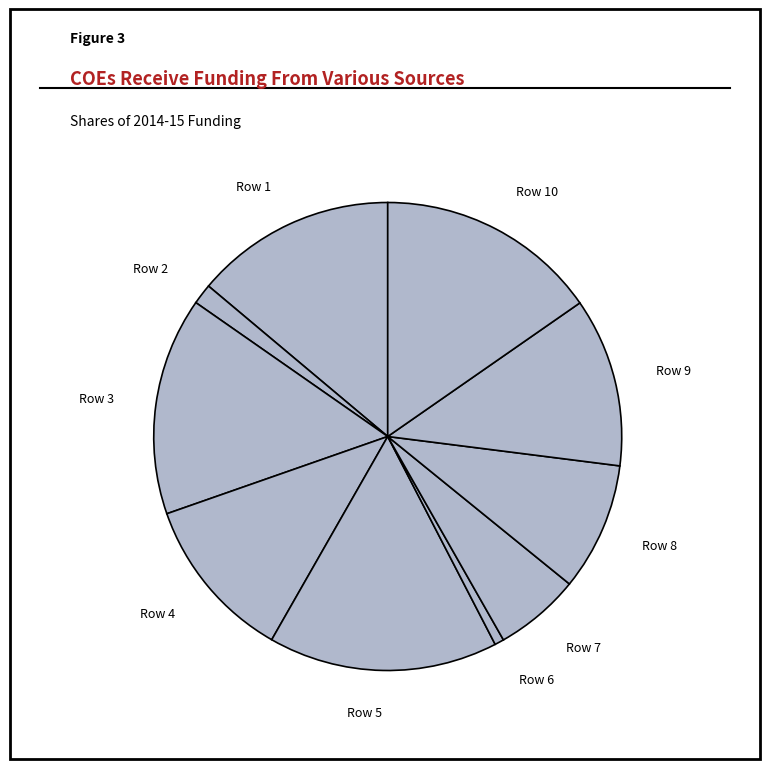

Which has a higher value, Row 9 or Row 10?

Row 10